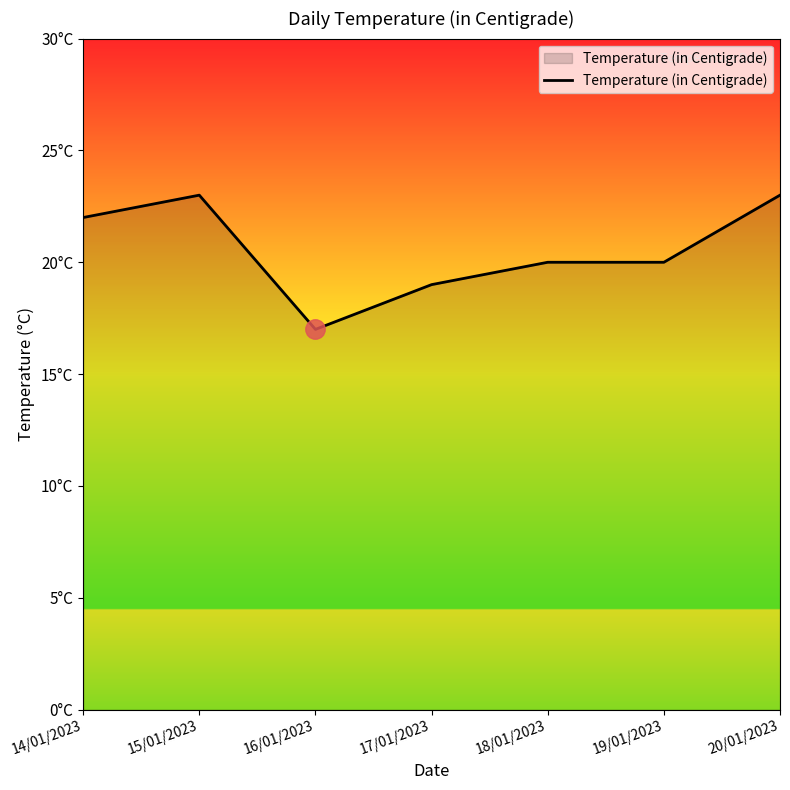

At which category does the chart reach its minimum across all series?

16/01/2023